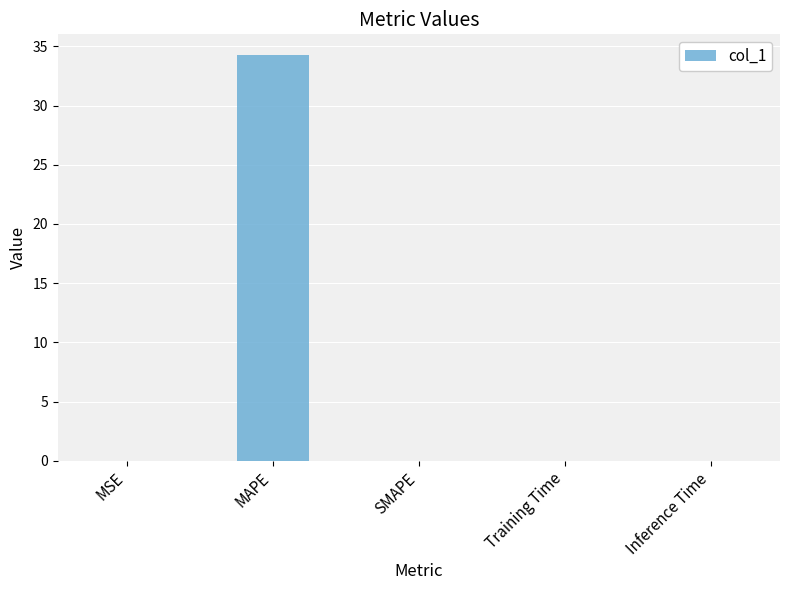

True or false: the data shows -12.9 at SMAPE.

False